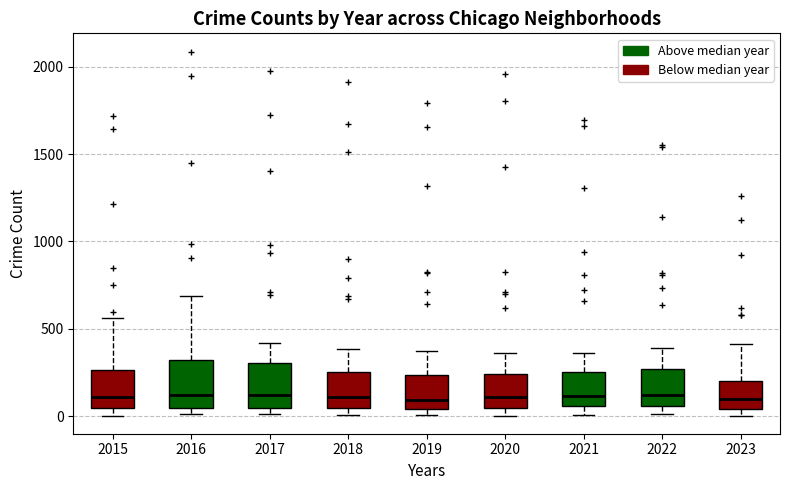

Reading left to right, read every box against the y-axis: the position of its median line, the range the box covers, and the ends of its whiskers. The values are not printed on the chart, so give them approximately, as read against the axis.

2015: median 100, box 50 to 250, whiskers 0 to 550
2016: median 150, box 50 to 300, whiskers 0 to 700
2017: median 100, box 50 to 300, whiskers 0 to 400
2018: median 100, box 50 to 250, whiskers 0 to 400
2019: median 100, box 50 to 250, whiskers 0 to 400
2020: median 100, box 50 to 250, whiskers 0 to 350
2021: median 100, box 50 to 250, whiskers 0 to 350
2022: median 100, box 50 to 250, whiskers 0 to 400
2023: median 100, box 50 to 200, whiskers 0 to 400